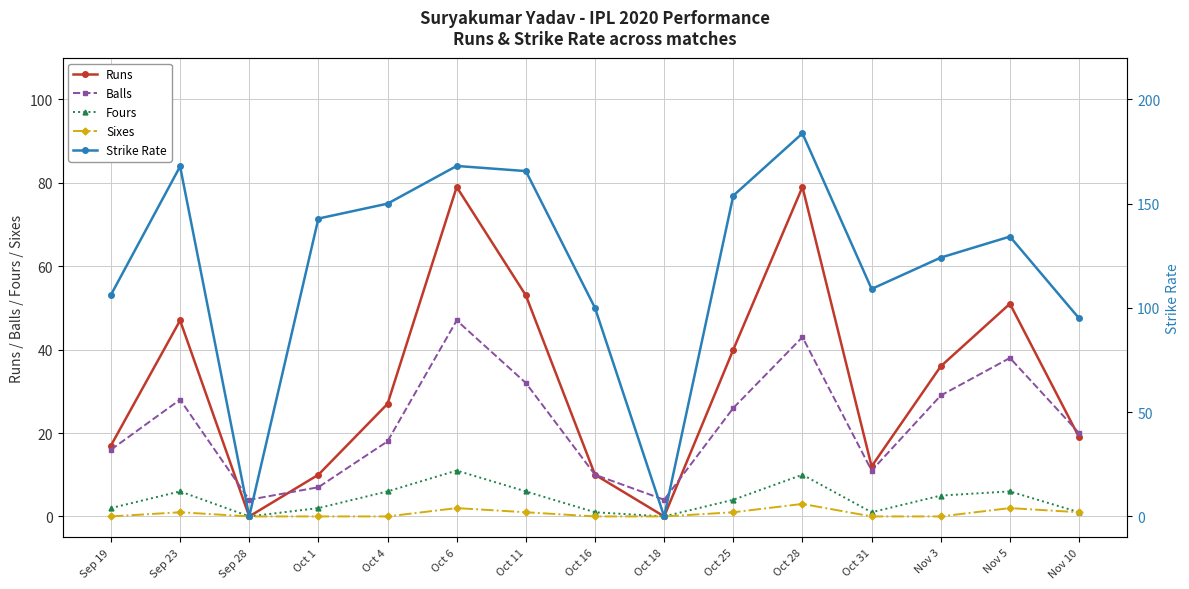

Between Oct 18 and Nov 3, which is larger?

Nov 3